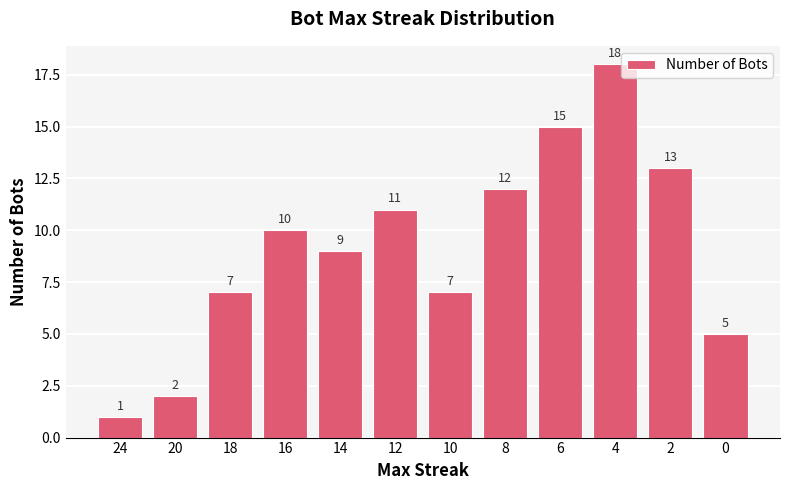

True or false: the data shows 2 at 20.

True